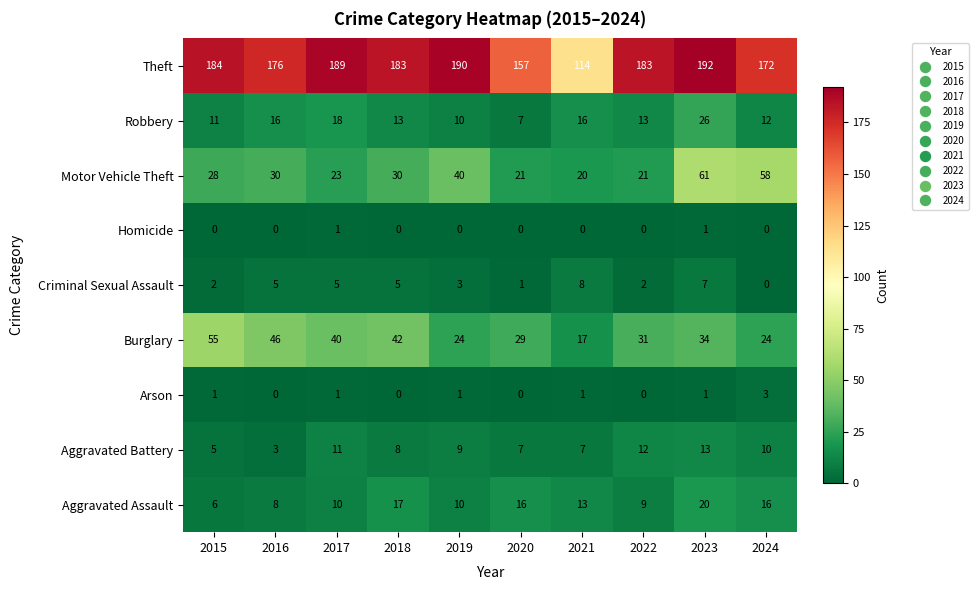

What is the sum of all Aggravated Assault values?

125